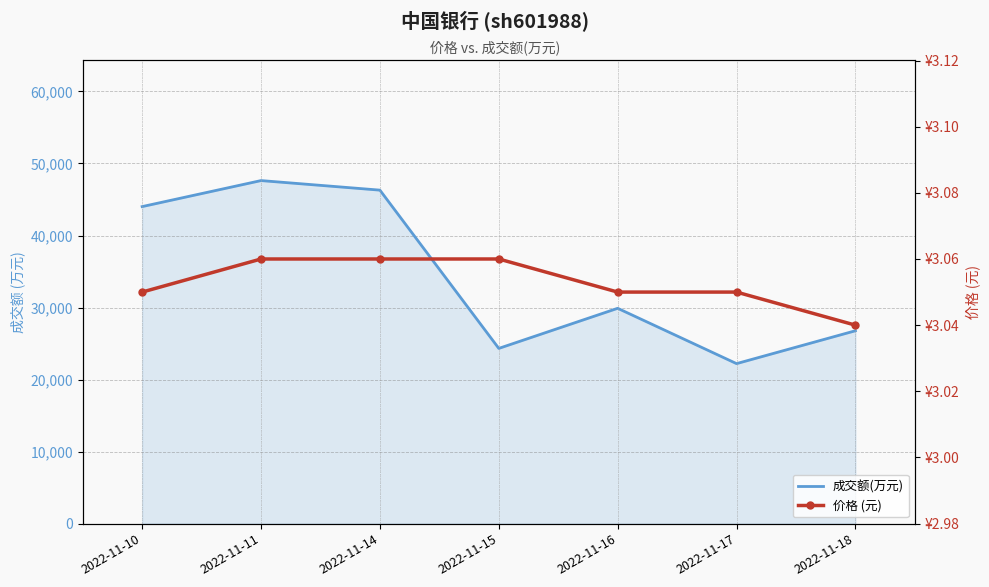

True or false: 成交额(万元) and 价格 (元) cross at least once.

False